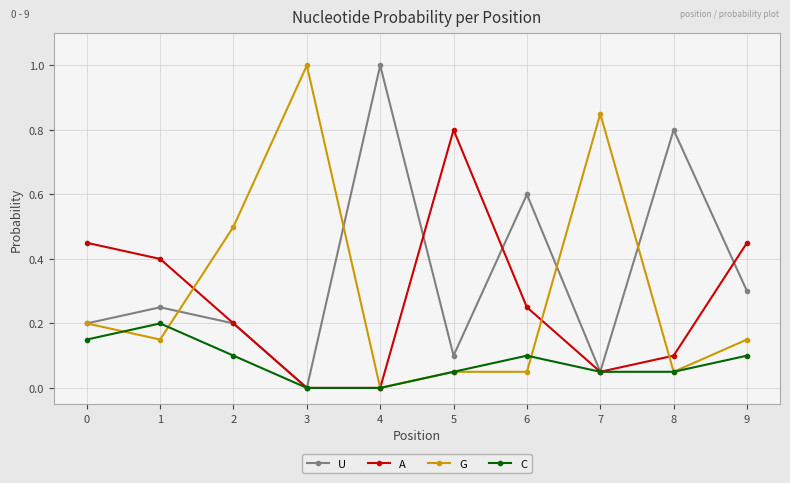

Rank the series at 6 from lowest to highest value.

G, C, A, U